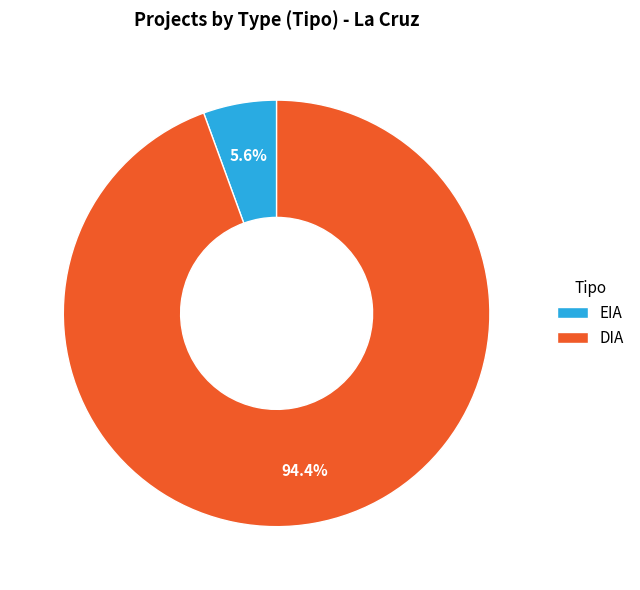

Which has a higher value, EIA or DIA?

DIA